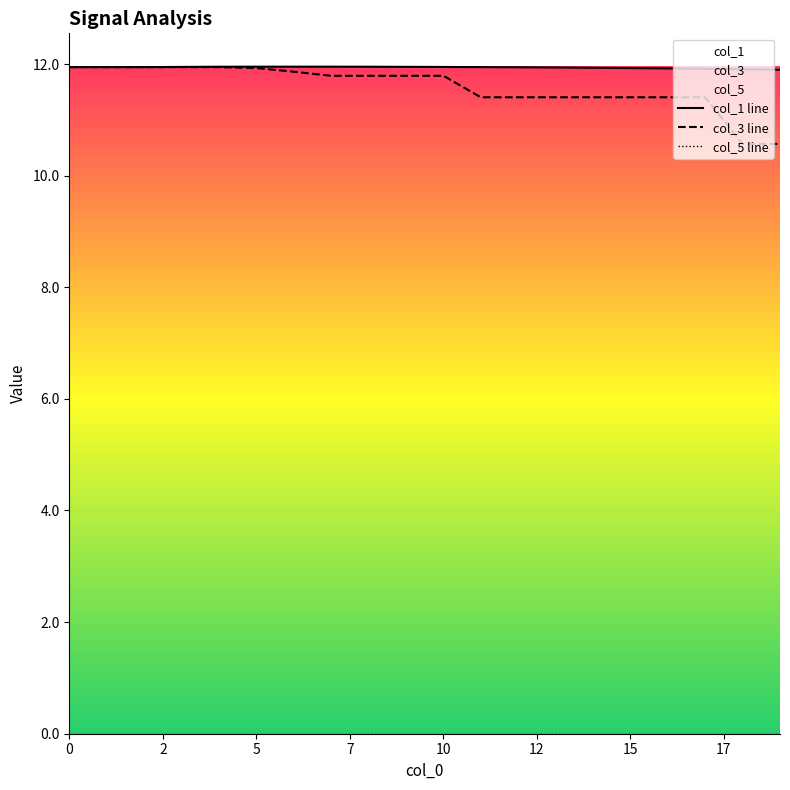

What is the spread (max minus min) of values at 18?

1.3